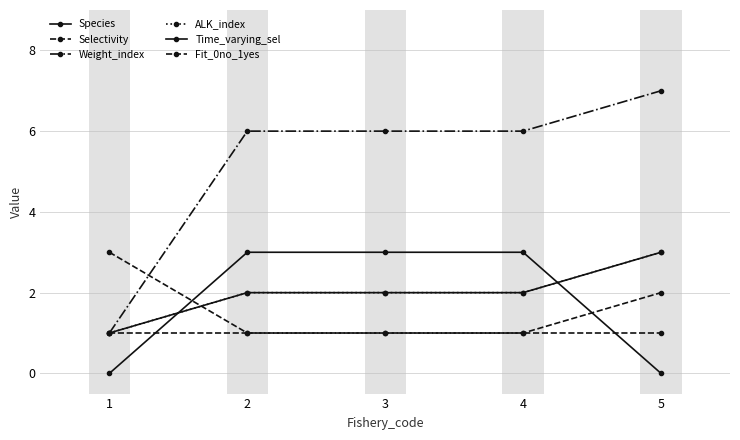

Which series has the widest spread of values?

Weight_index